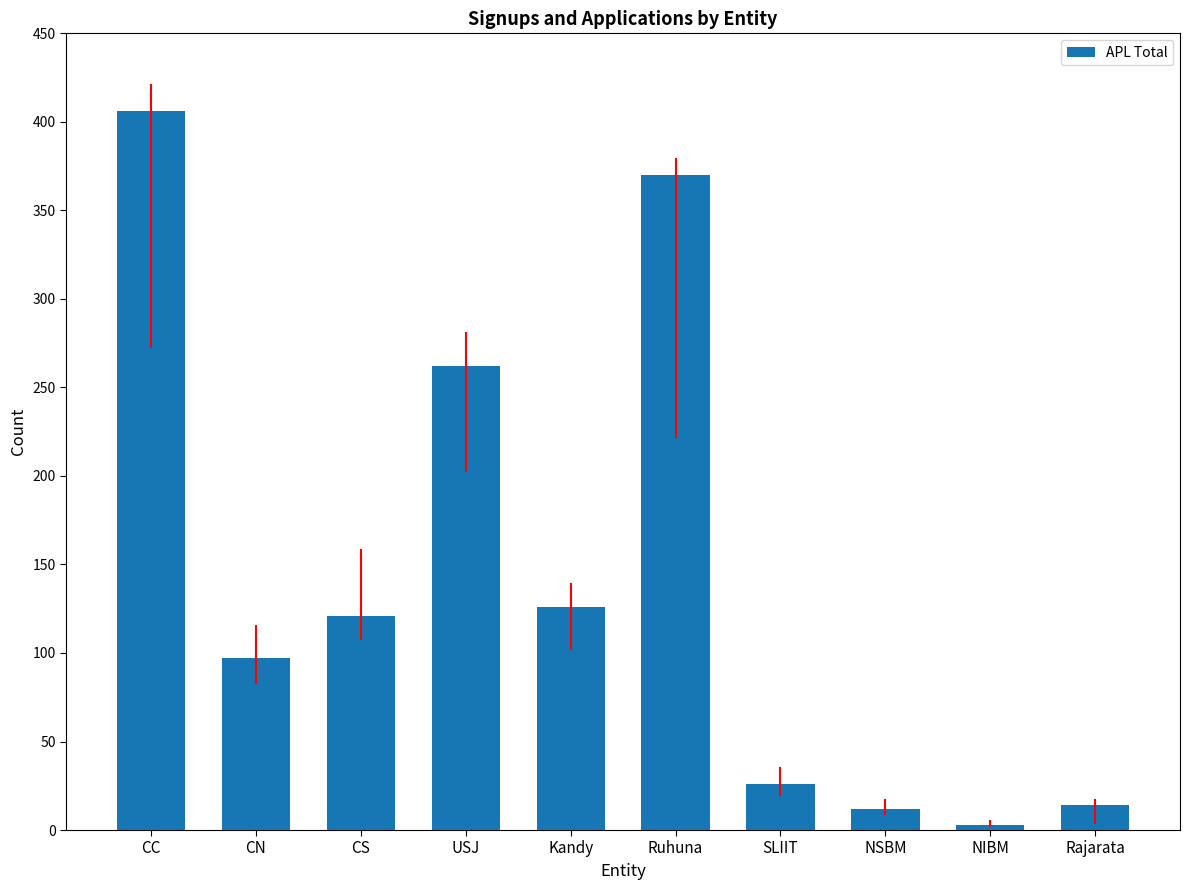

What is the change in value from USJ to Kandy?

-136